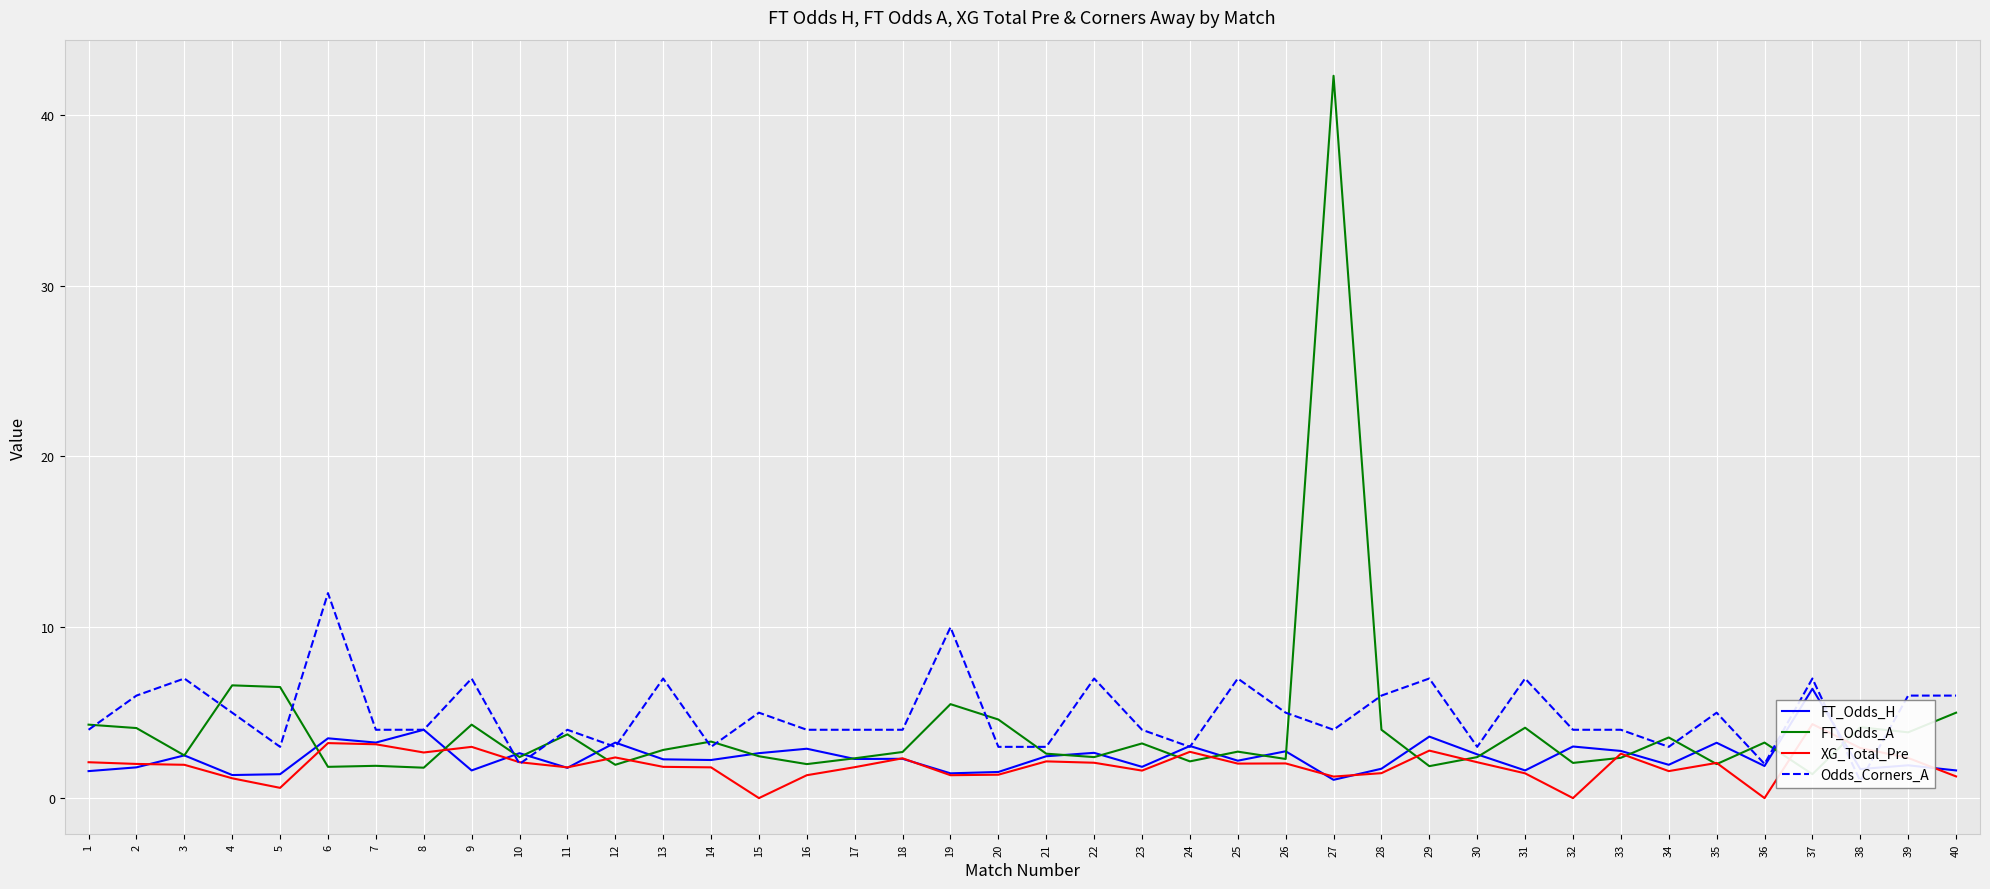

Between 11 and 20, which series saw the biggest shift?

Odds_Corners_A